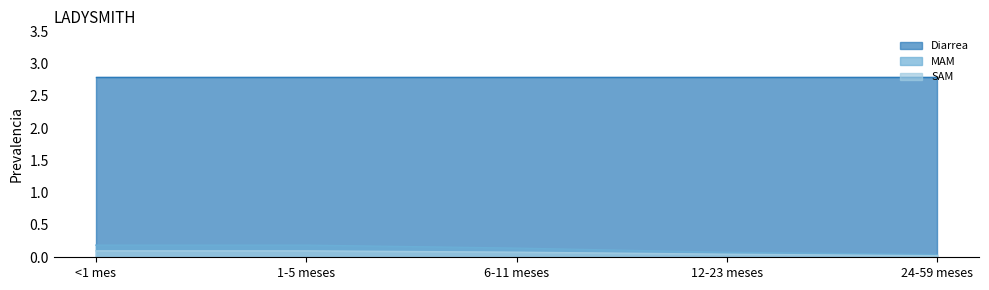

Is the value of Diarrea at <1 mes greater than the value of MAM at 1-5 meses?

Yes